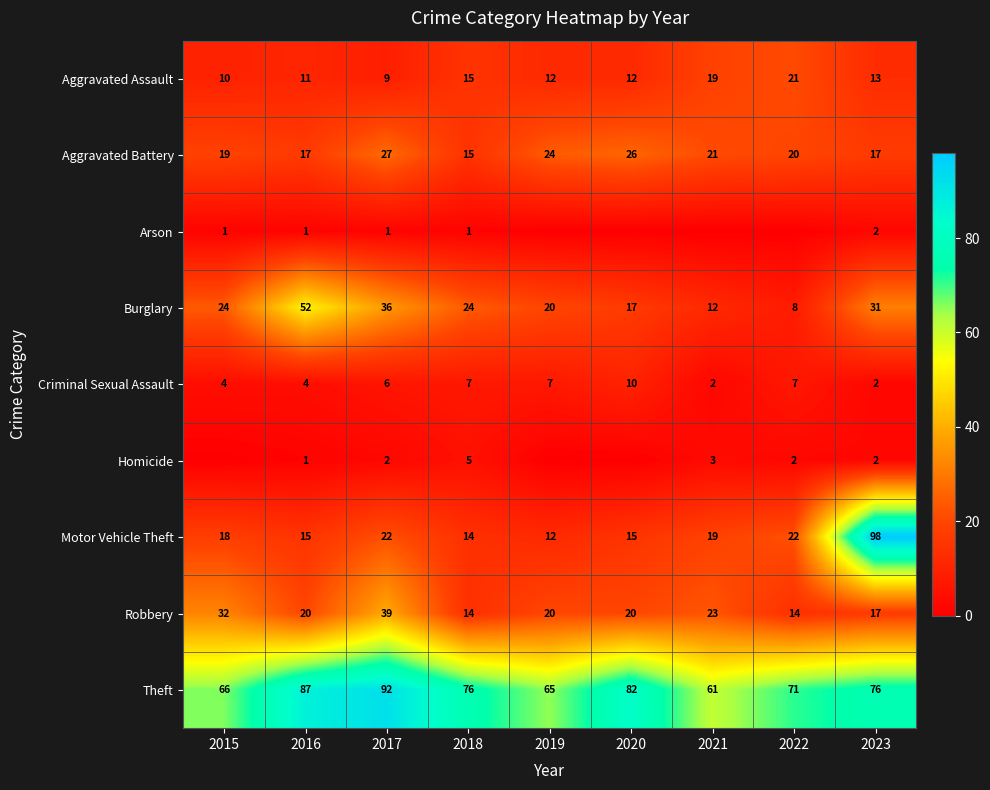

Is it true that Aggravated Assault equals 11 at 2016?

True